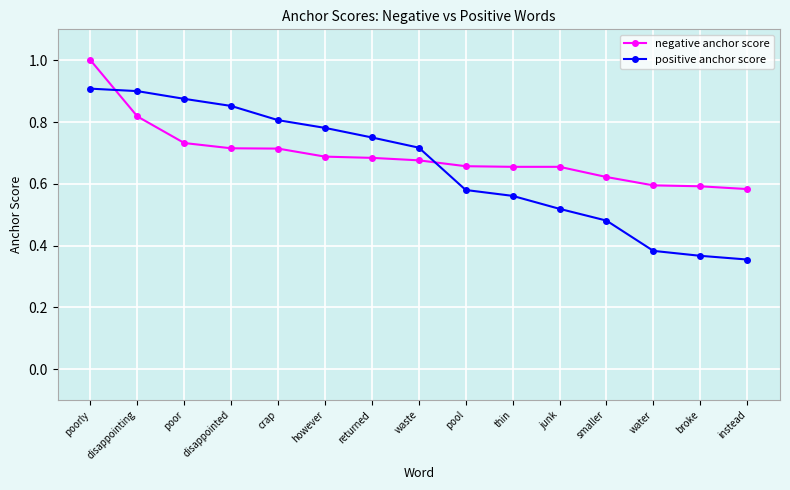

At how many categories does at least one series exceed 0?

15